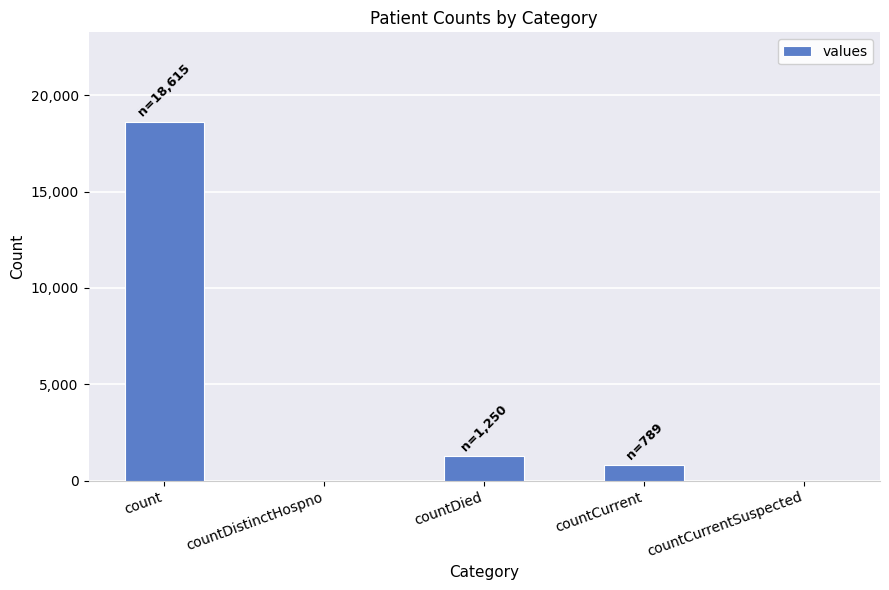

Reading right to left, what are all the values shown in this chart?

0	789	1250	0	18615